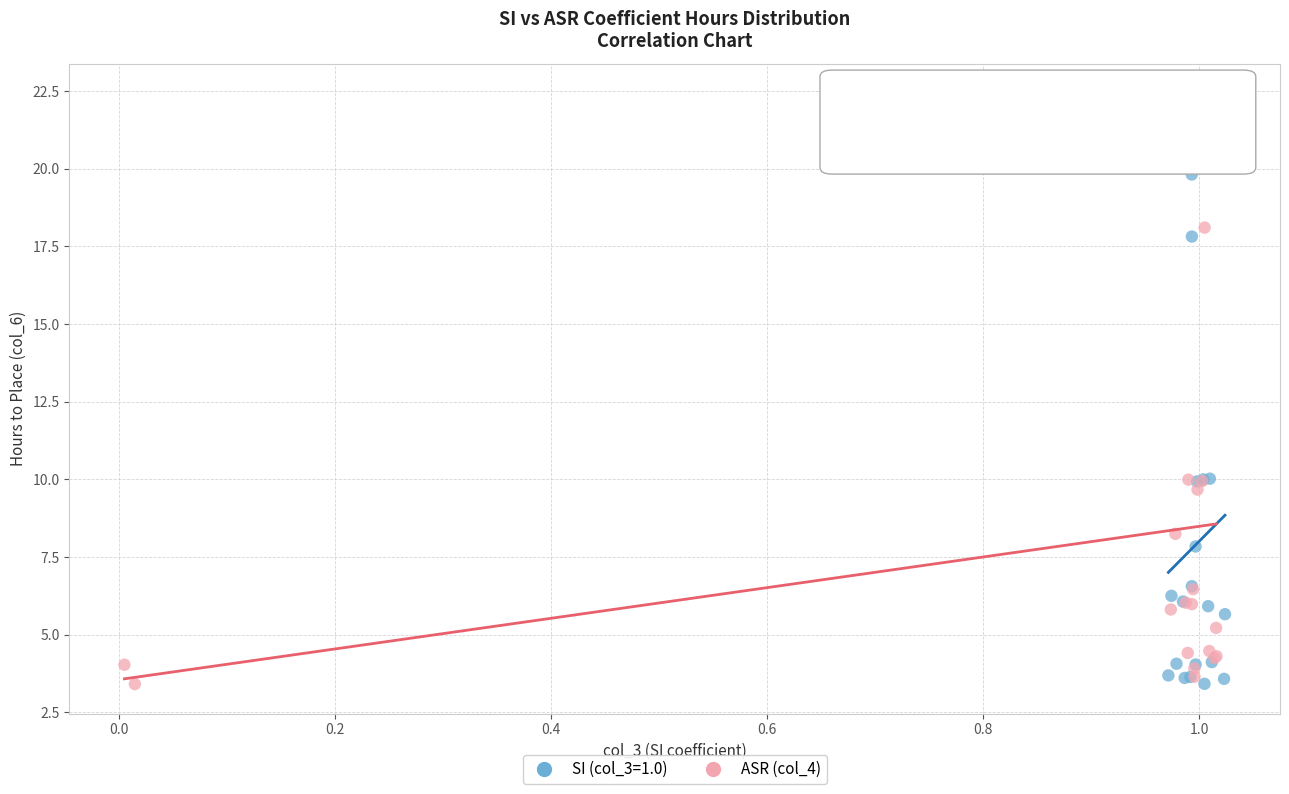

Which series has the widest spread of Y values?

SI (col_3=1.0)